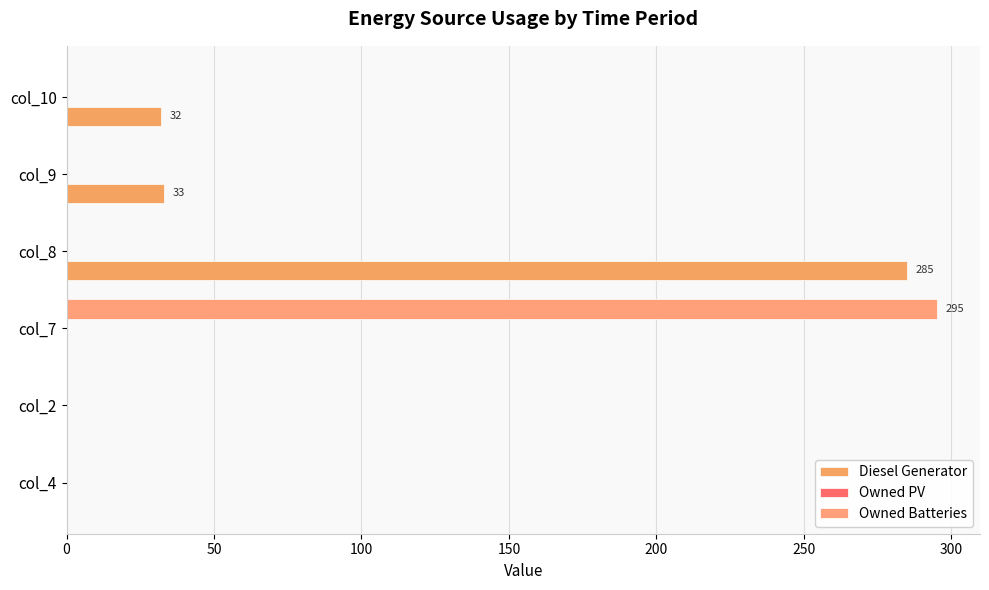

Count the number of data series in this chart.

2